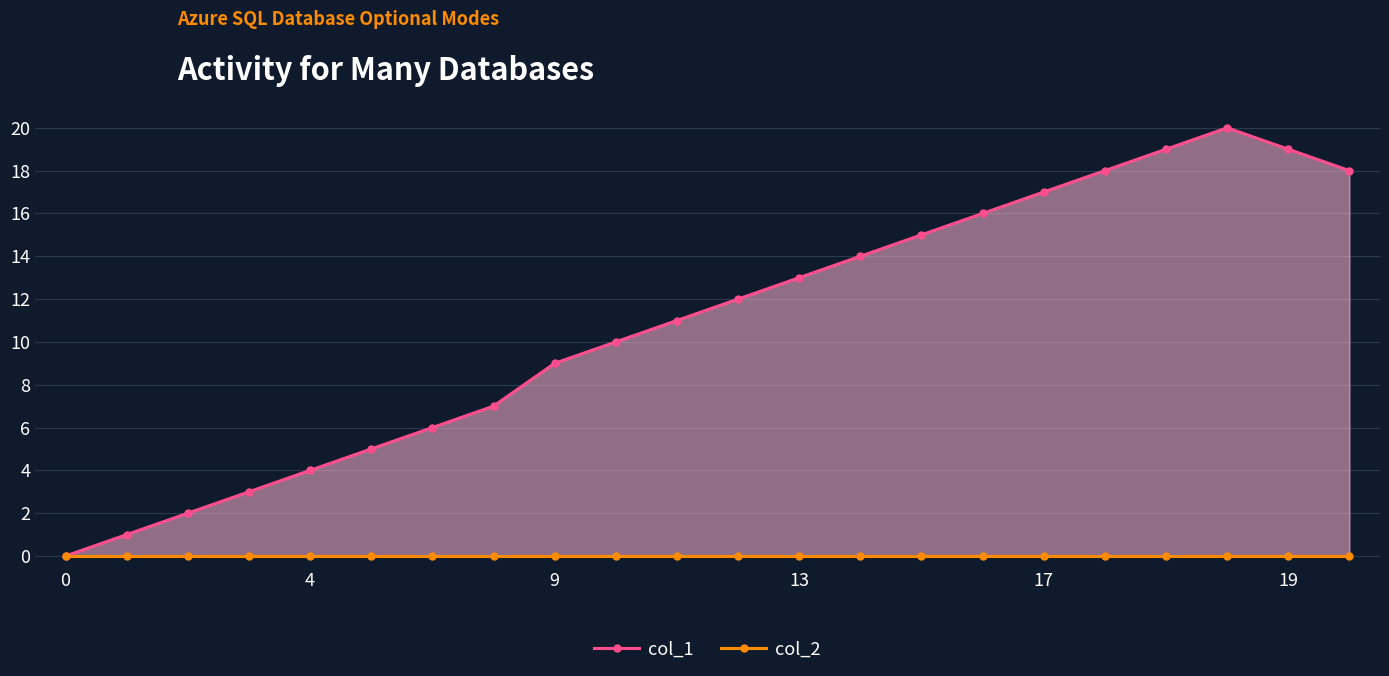

True or false: col_2 has a value of 0 at 14.

True